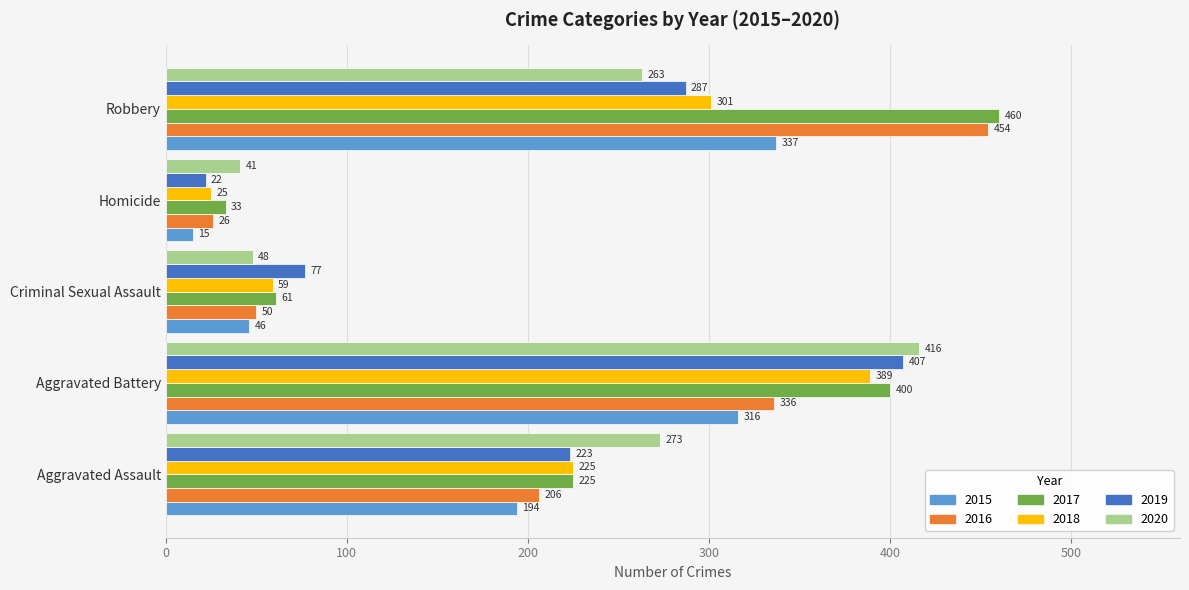

Which category has the lowest value in the 2015 series?

Homicide